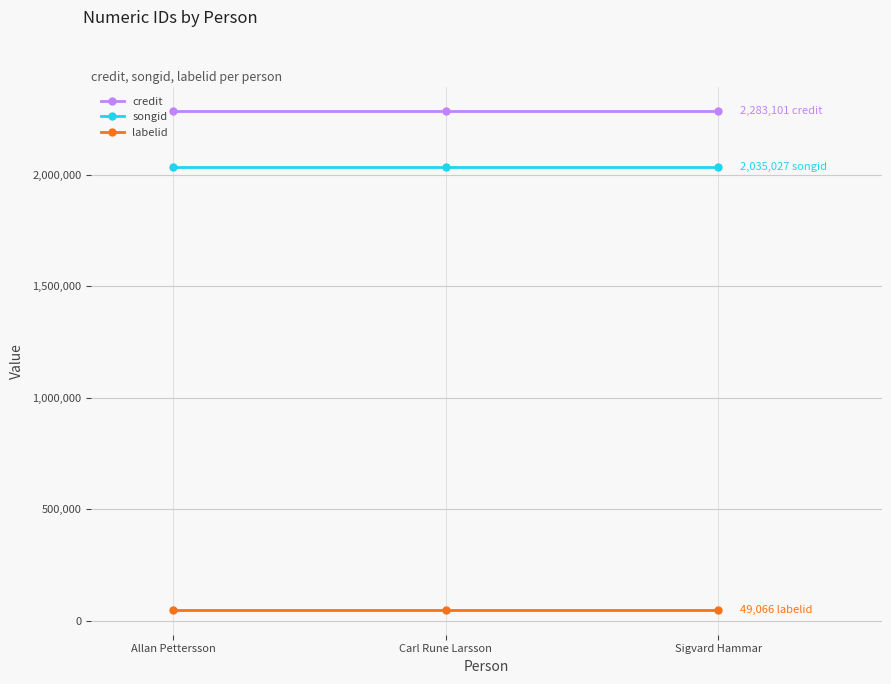

At how many categories does at least one series exceed 842860?

3